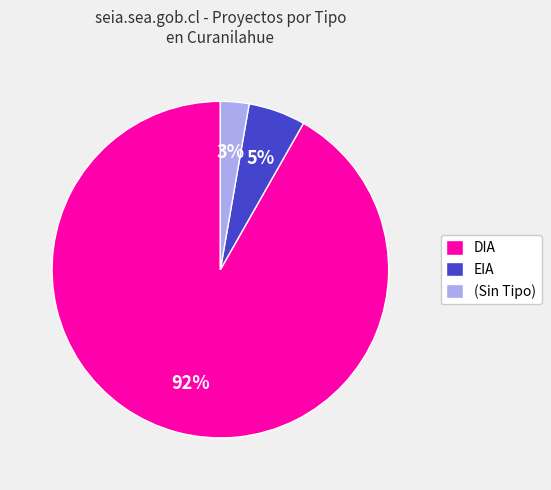

Which slice is the largest?

DIA